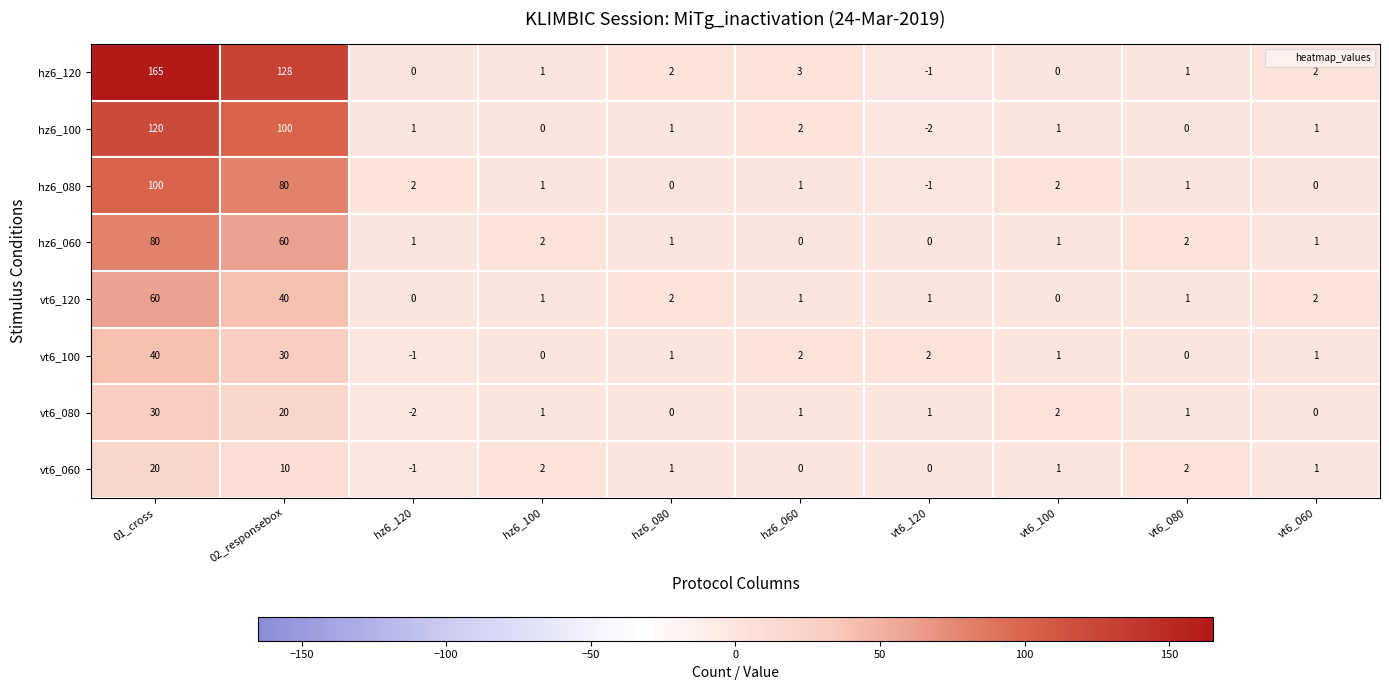

At which label does vt6_060 first exceed 1?

01_cross